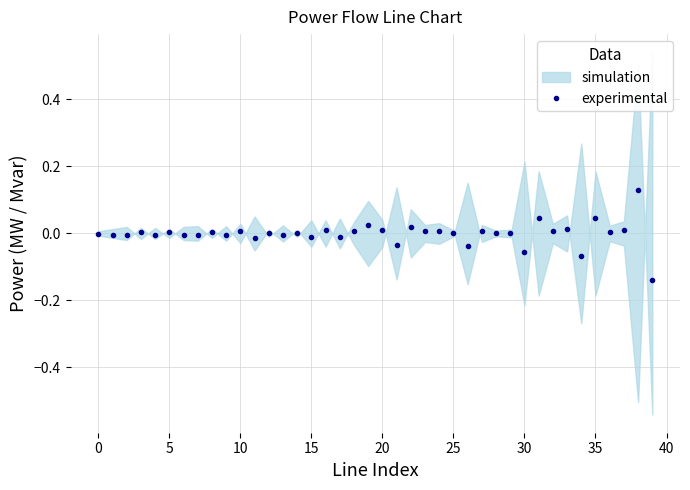

Is it true that experimental equals 0.0 at 5?

True